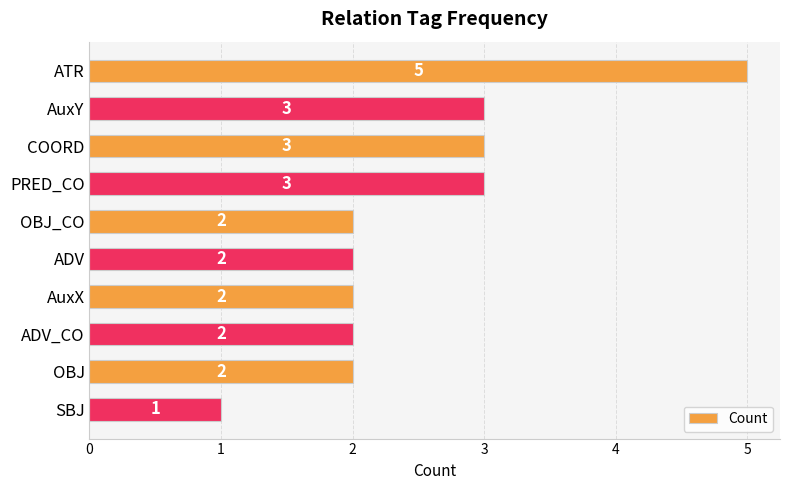

Reading top to bottom, extract all data points from this chart.

ATR=5	AuxY=3	COORD=3	PRED_CO=3	OBJ_CO=2	ADV=2	AuxX=2	ADV_CO=2	OBJ=2	SBJ=1